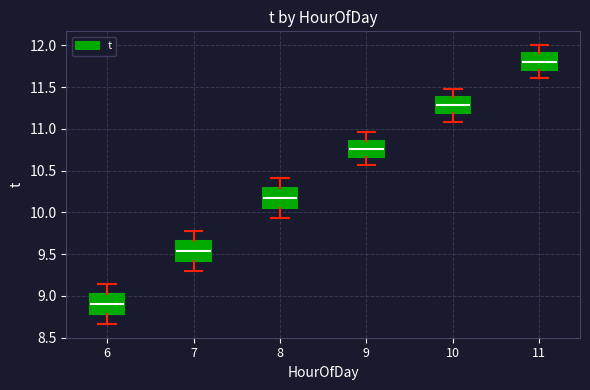

Reading left to right, transcribe this box plot: for each box, give where its median line is, the range the box spans, and where its two whiskers end, as read against the y-axis. The values are not printed on the chart, so give them approximately, as read against the axis.

6: median 8.90, box 8.80 to 9.00, whiskers 8.65 to 9.15
7: median 9.55, box 9.40 to 9.65, whiskers 9.30 to 9.80
8: median 10.15, box 10.05 to 10.30, whiskers 9.95 to 10.40
9: median 10.75, box 10.65 to 10.85, whiskers 10.55 to 10.95
10: median 11.30, box 11.20 to 11.40, whiskers 11.10 to 11.50
11: median 11.80, box 11.70 to 11.90, whiskers 11.60 to 12.00